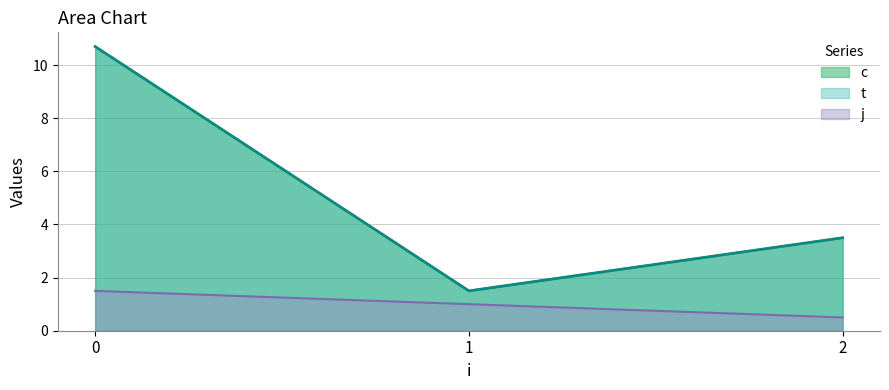

True or false: j and c intersect in this chart.

False